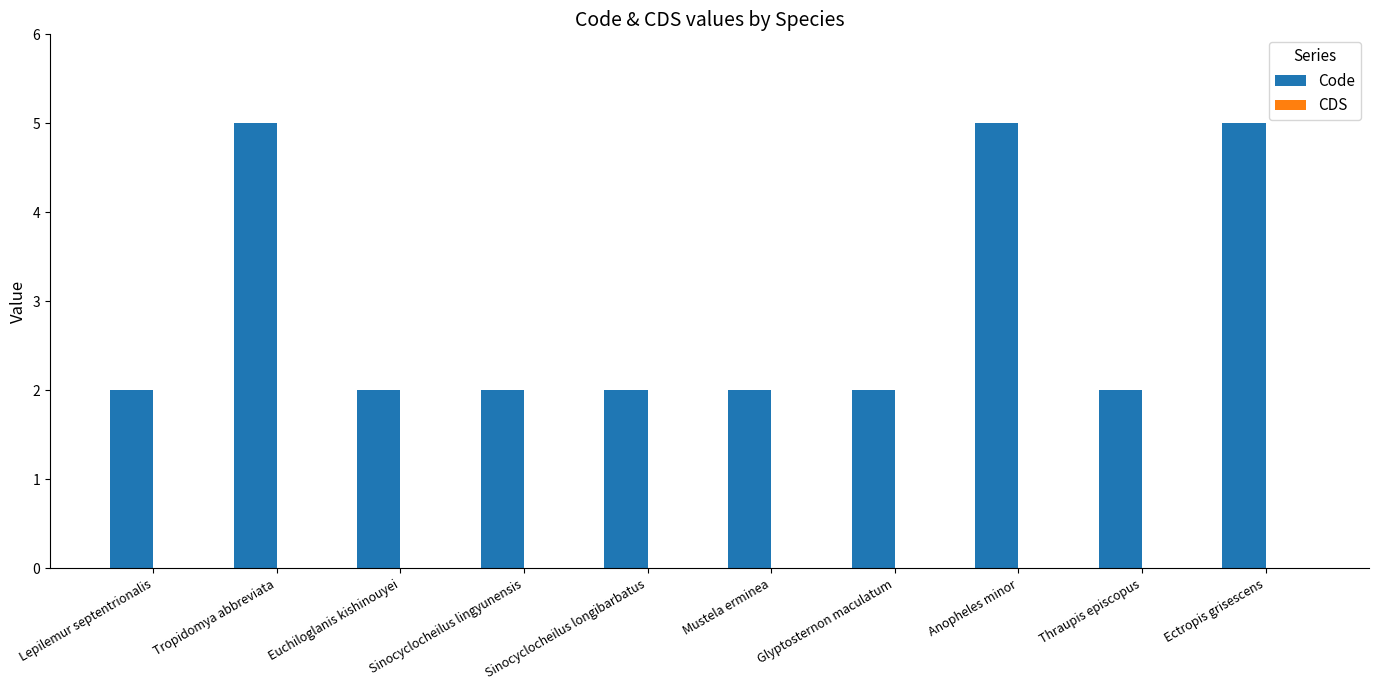

How many bars are there in total?

10